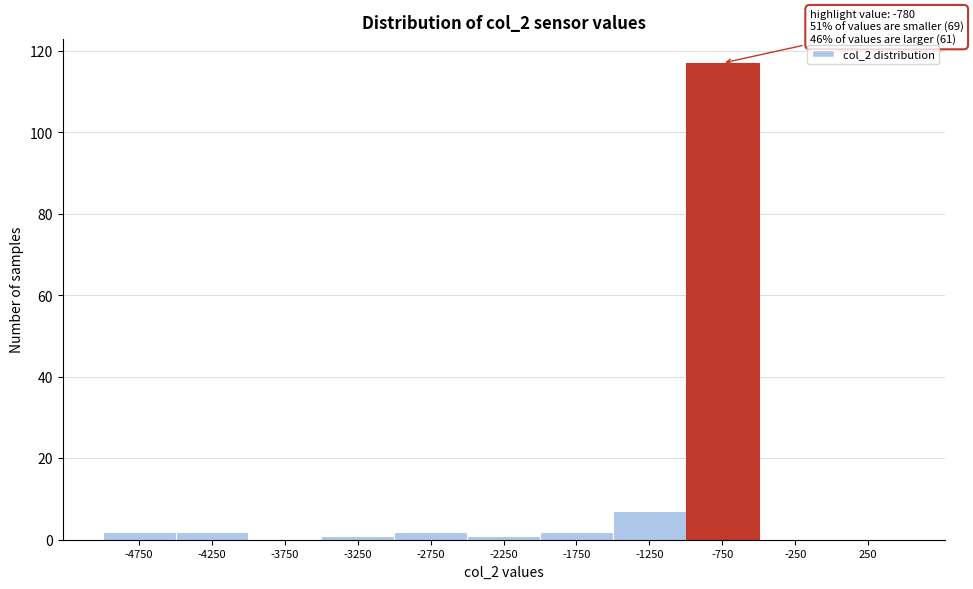

Over which range of the x-axis is the bar tallest?

-1000 to -500